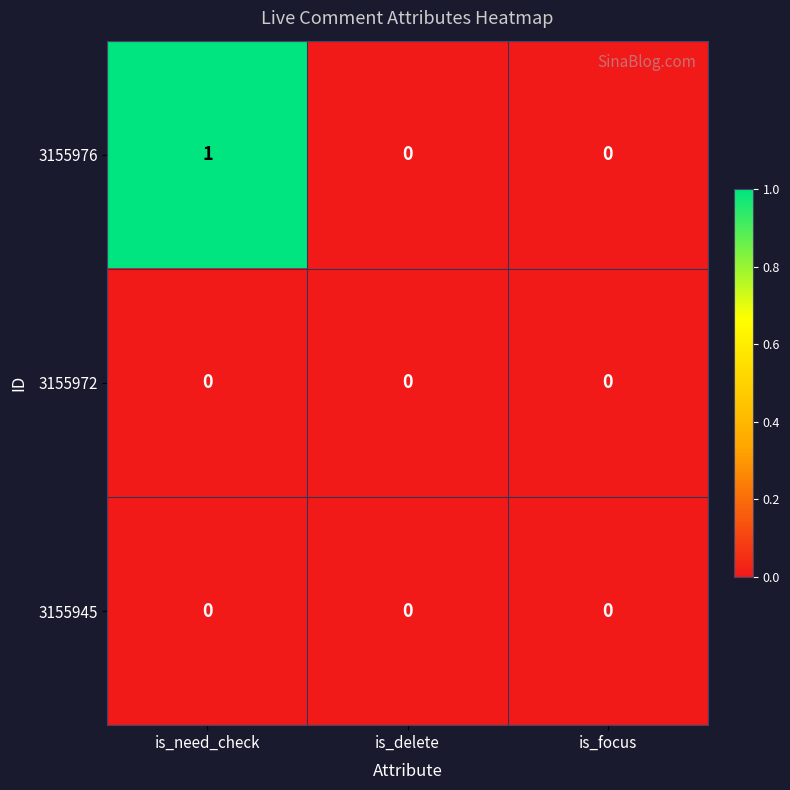

Reading right to left, list all the values displayed in this chart.

3155976: is_focus=0	is_delete=0	is_need_check=1
3155972: is_focus=0	is_delete=0	is_need_check=0
3155945: is_focus=0	is_delete=0	is_need_check=0